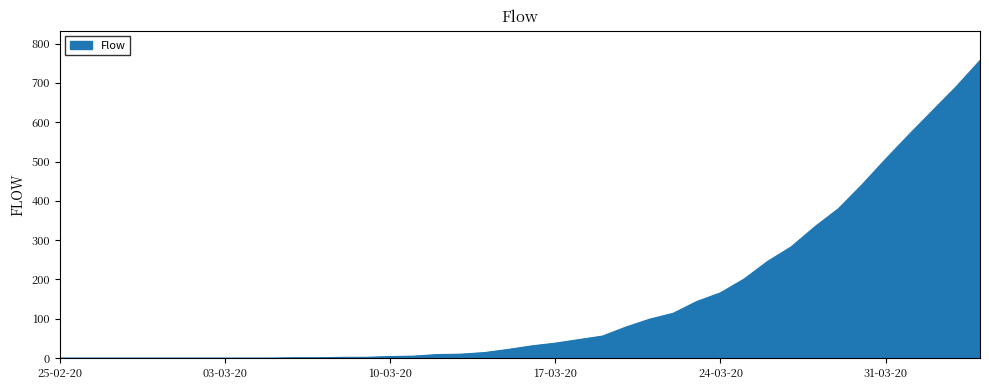

What is the greatest value displayed?

757